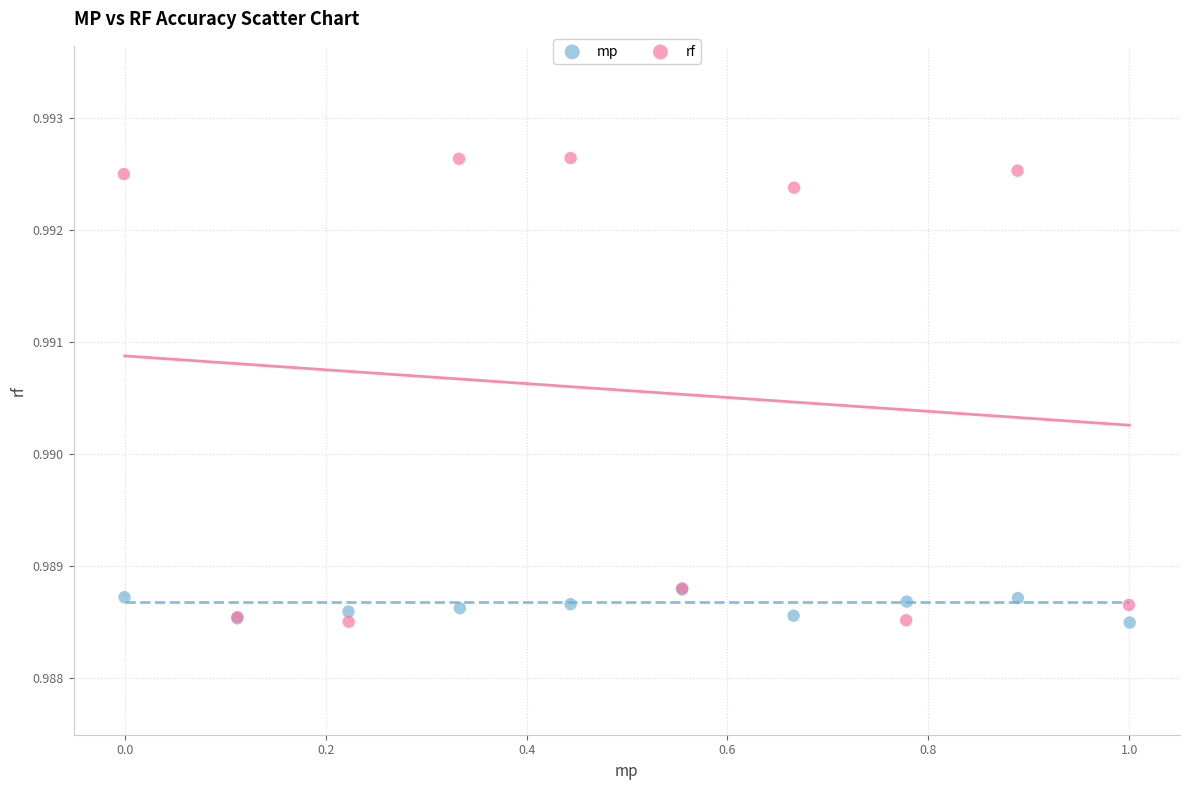

Which series contains the highest Y value?

rf